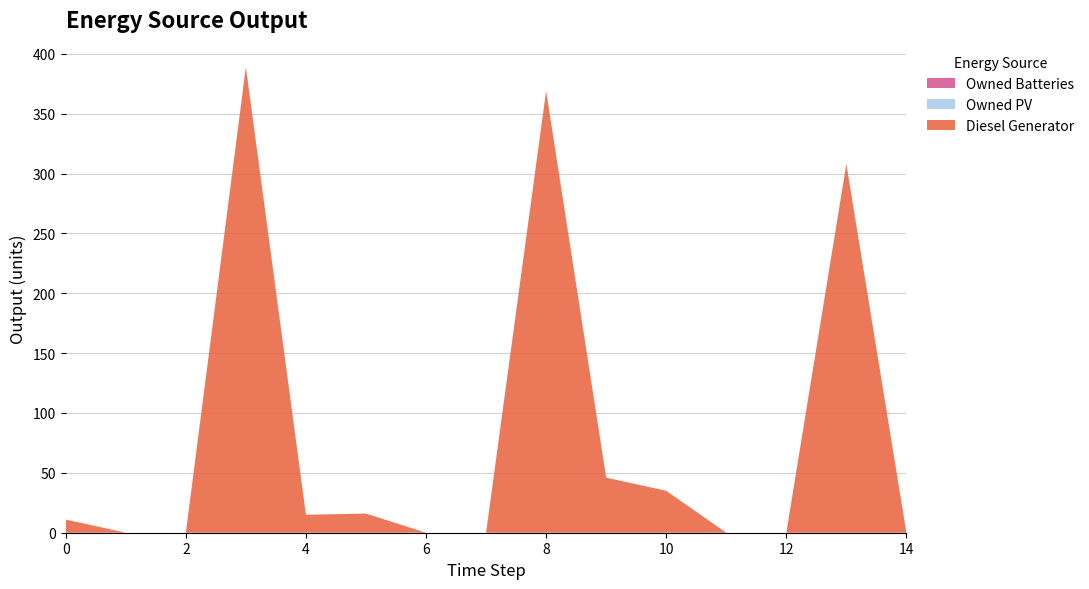

Reading left to right, extract all data points from this chart.

Diesel Generator: 11	0	0	389	15	16	0	0	369	46	35	0	0	308	0
Owned PV: 0	0	0	0	0	0	0	0	0	0	0	0	0	0	0
Owned Batteries: 0	0	0	0	0	0	0	0	0	0	0	0	0	0	0